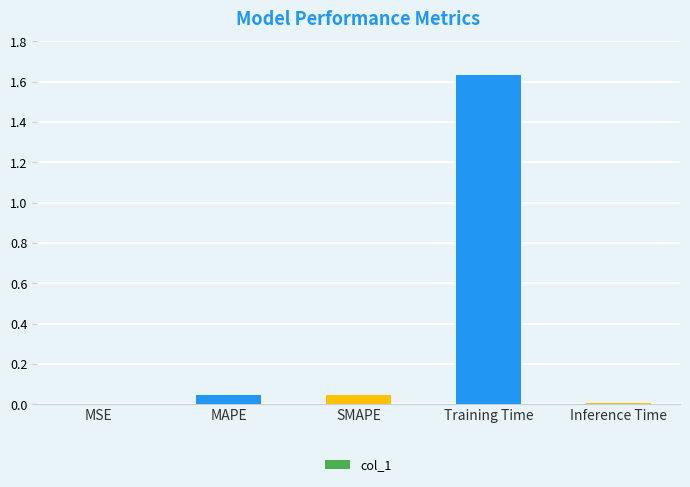

At which category does the chart reach its peak across all series?

Training Time